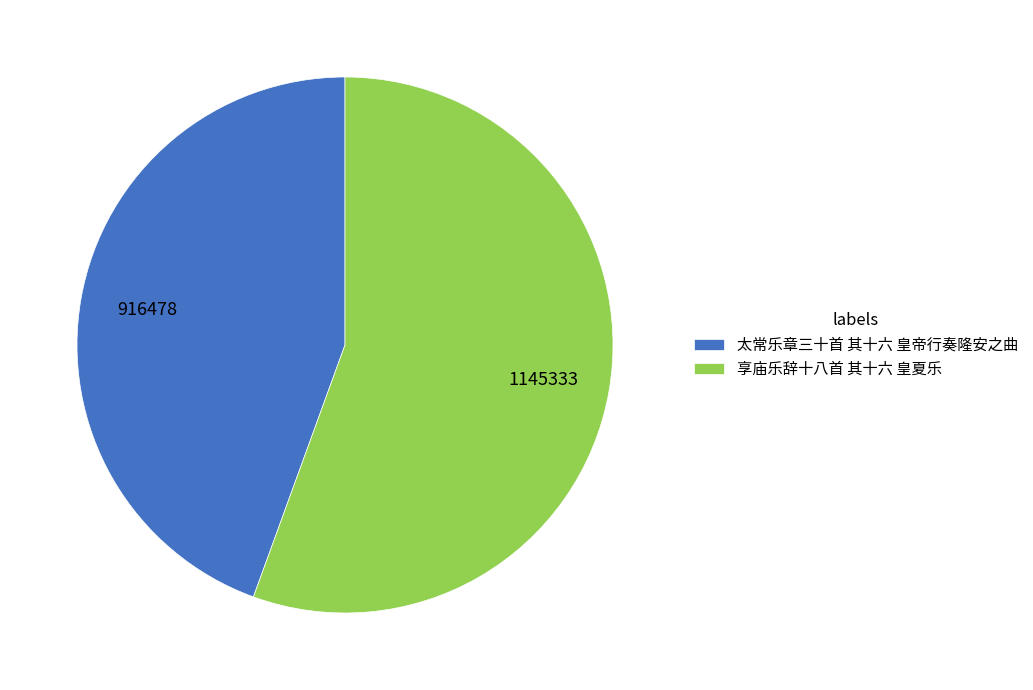

The 享庙乐辞十八首 其十六 皇夏乐 slice represents 56% of the pie. True or false?

True